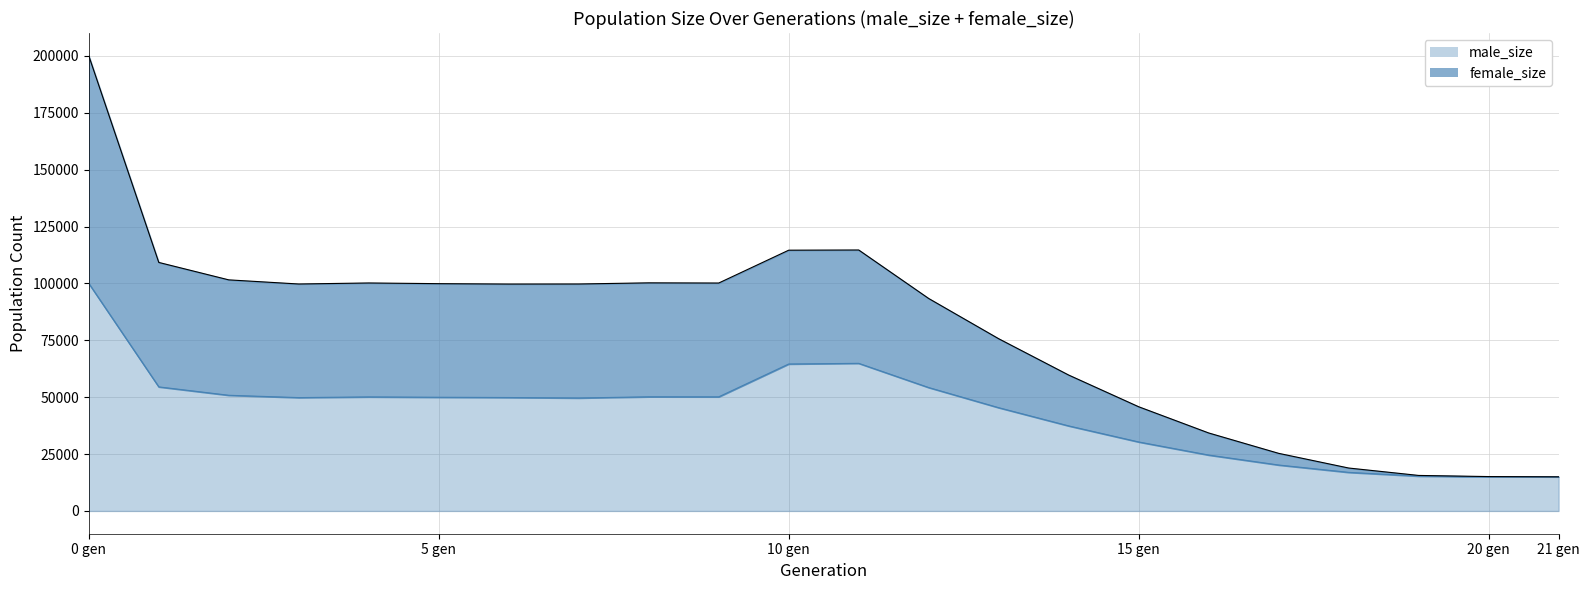

What are all the series names shown in the legend?

male_size, female_size